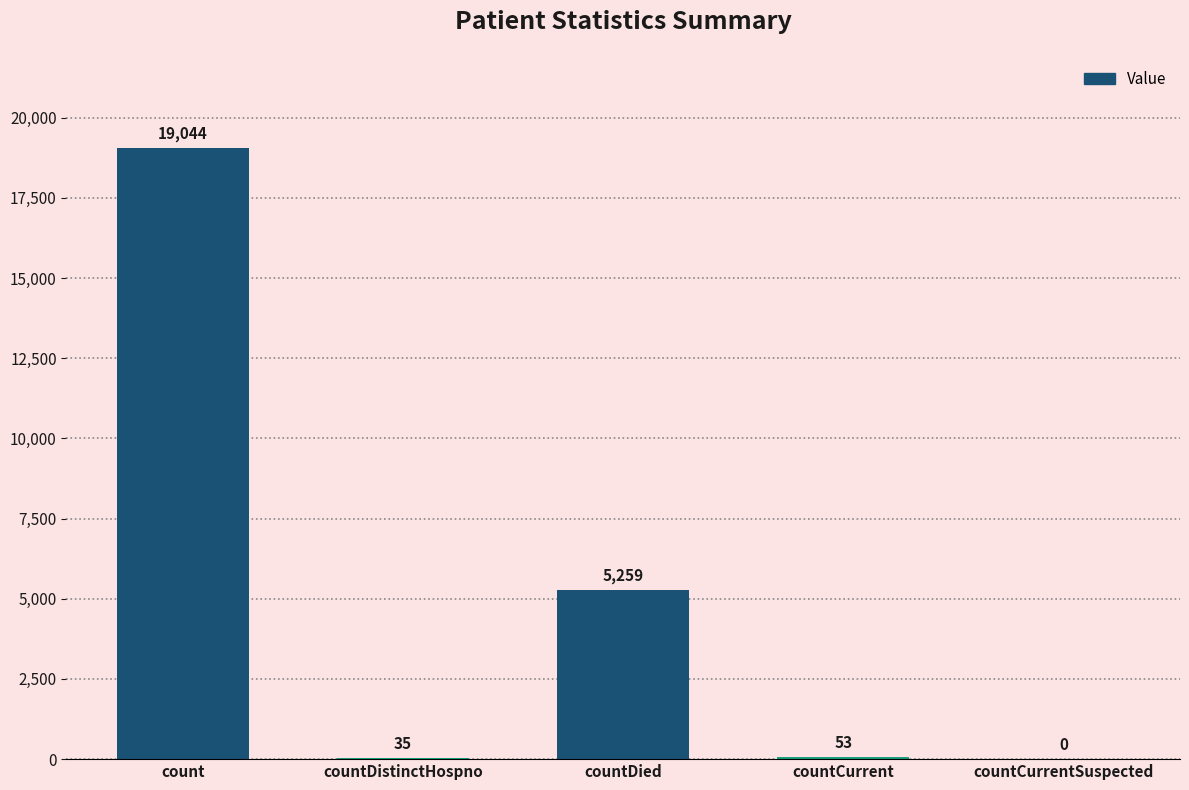

How many positive values are there?

4